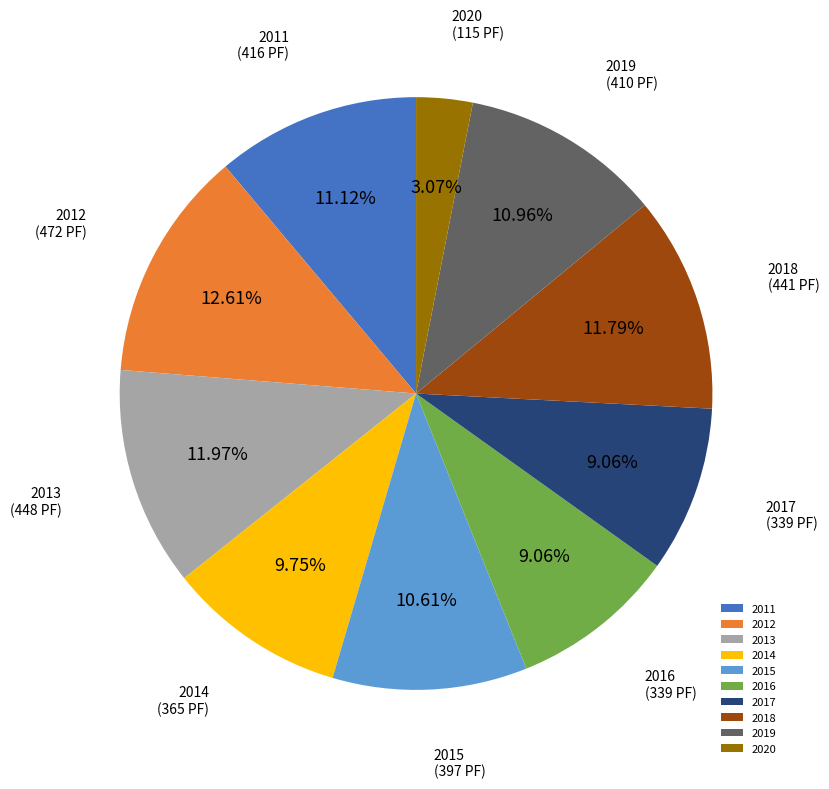

To the nearest percent, what is the difference between the 2019 and 2018 slice percentages?

1%